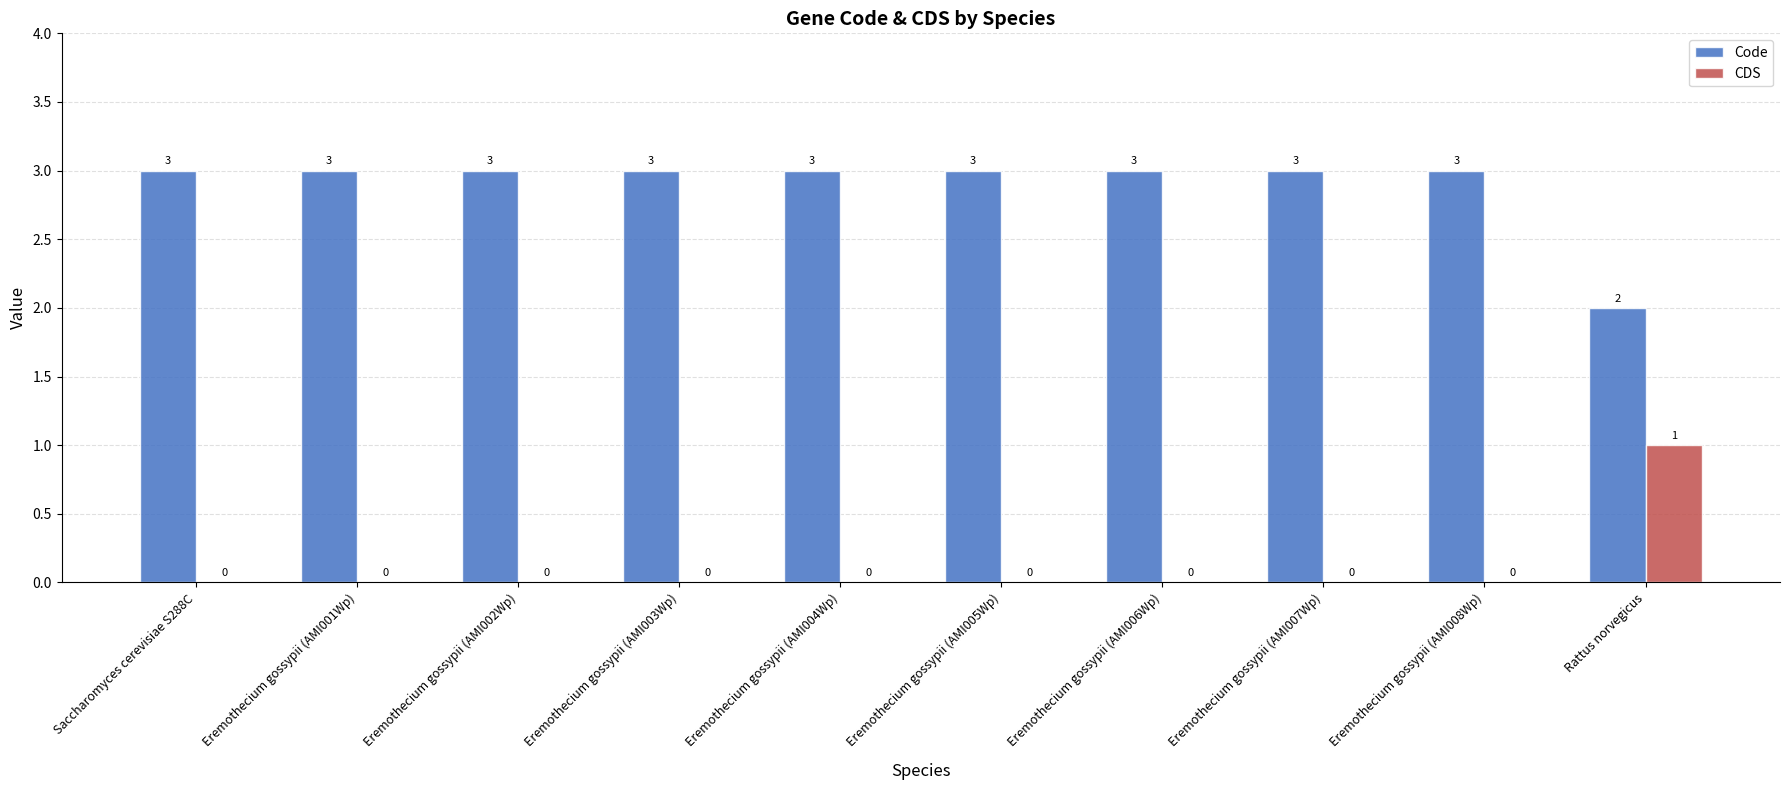

Reading left to right, transcribe all the data shown in this chart.

Code: 3	3	3	3	3	3	3	3	3	2
CDS: 0	0	0	0	0	0	0	0	0	1